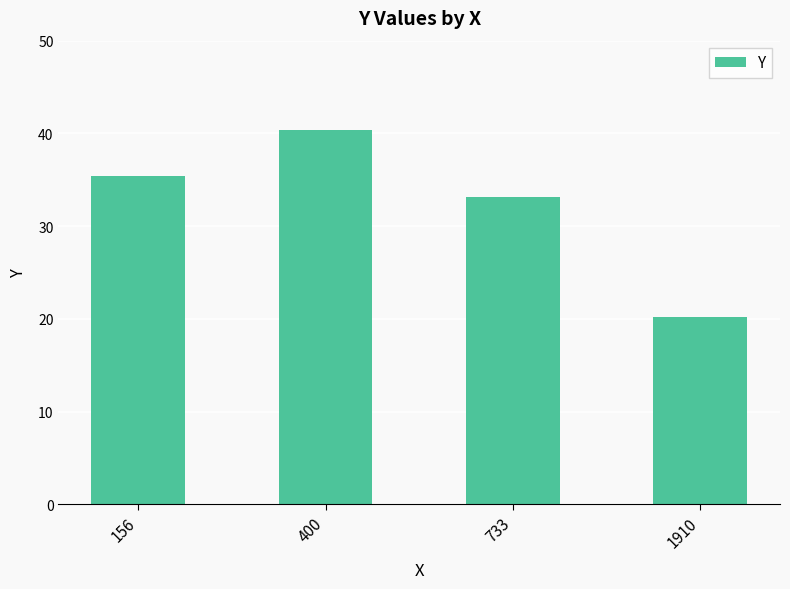

List the labels in order of value, smallest first.

1910, 733, 156, 400